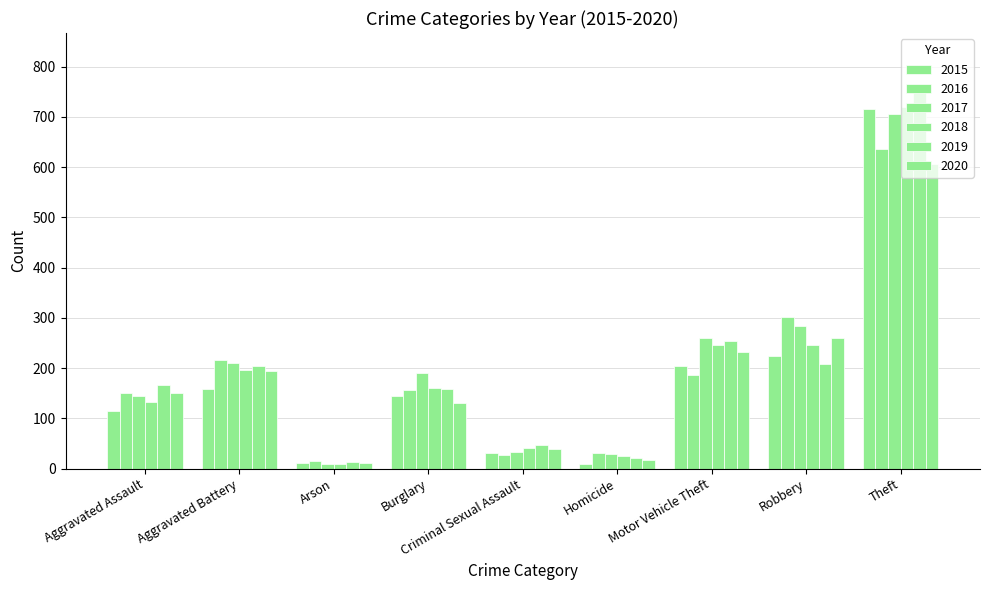

Count the number of data series in this chart.

6